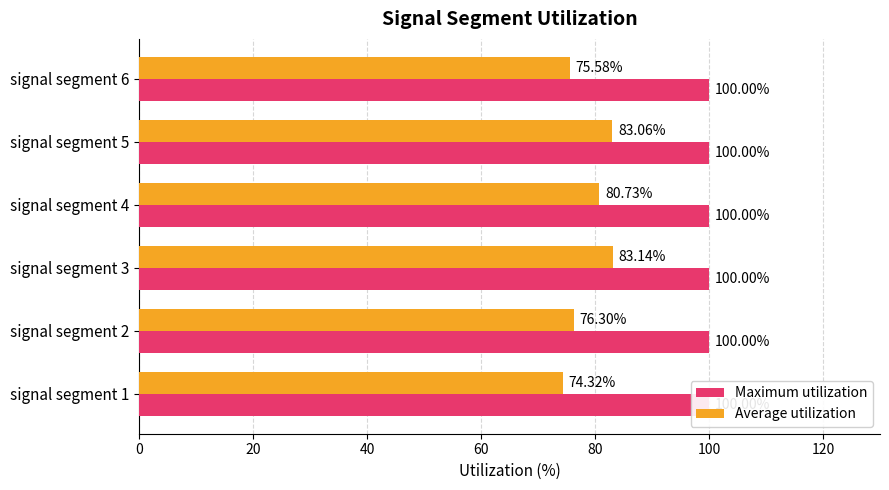

How many data points in Average utilization are above 80?

3